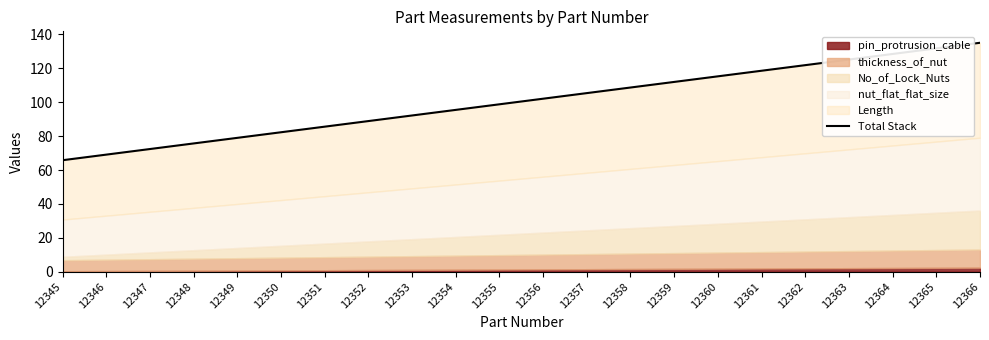

Is it true that the value at 12359 is 162.1?

False